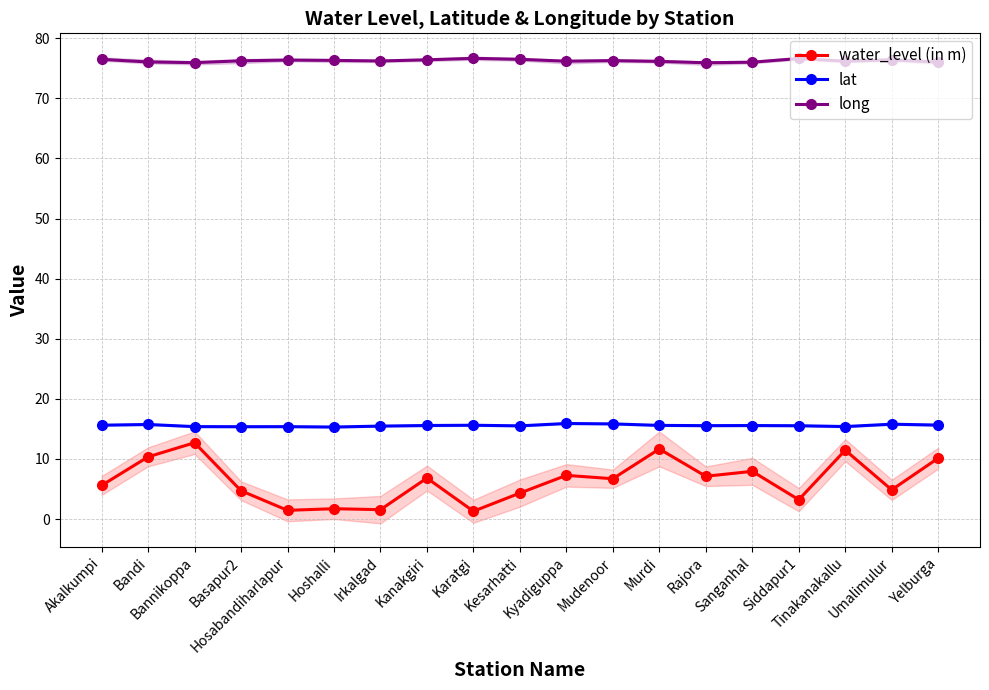

What is the total value across all series at Kesarhatti?

96.3